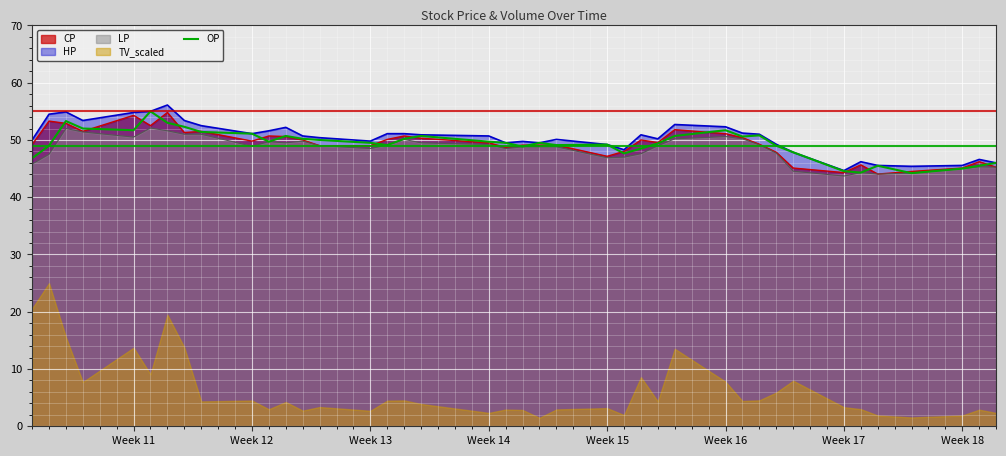

Reading right to left, extract all data points from this chart.

46.0	45.5	45.0	44.2	45.5	44.3	44.5	47.9	49.0	50.8	50.6	51.7	50.7	49.4	48.5	47.6	49.2	49.1	49.5	48.9	49.5	49.7	50.7	50.2	49.1	49.5	50.0	50.2	50.7	49.7	51.1	51.4	52.3	53.0	55.0	51.7	52.0	53.3	49.0	46.8